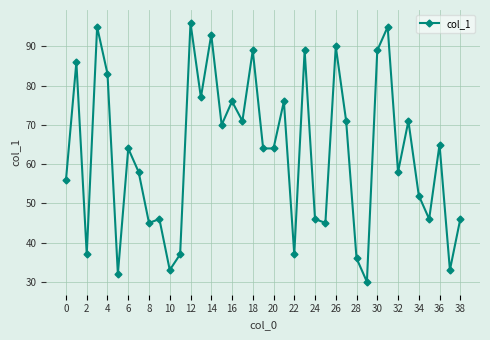

True or false: there are more than 1 points higher than both neighbors.

True